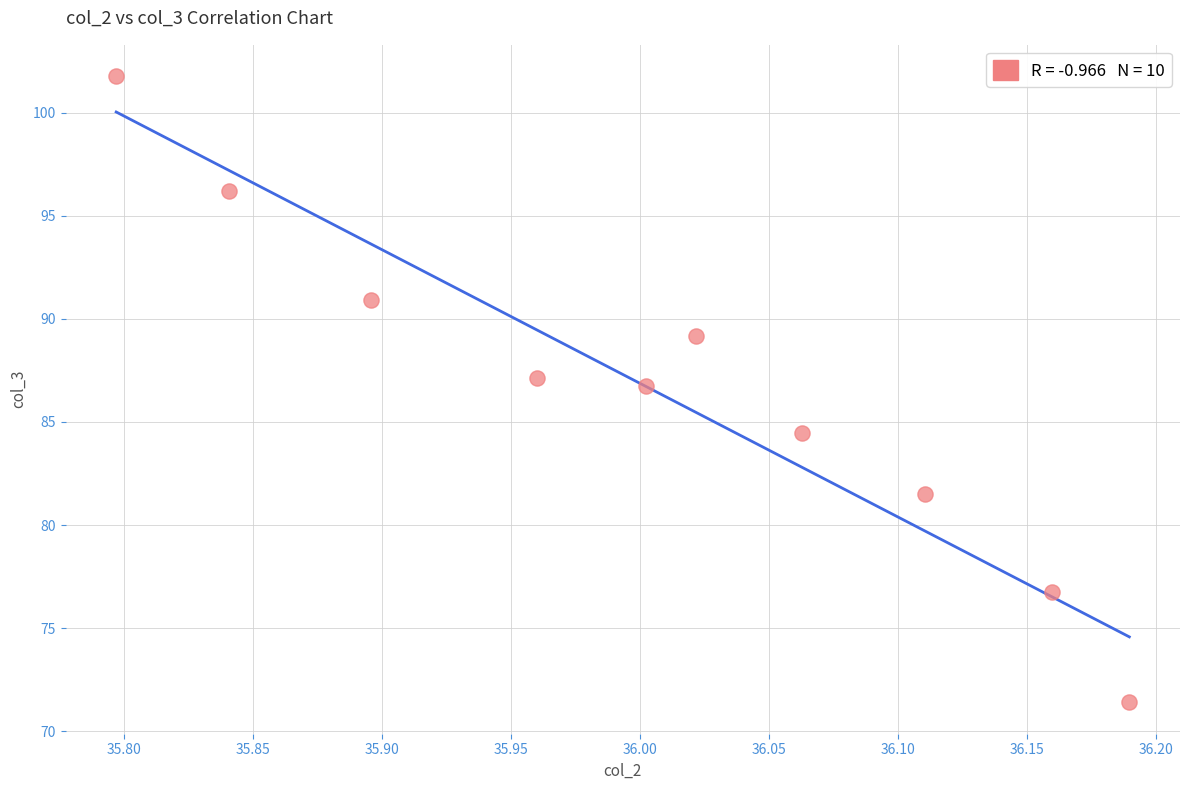

What is the average Y value?

86.6